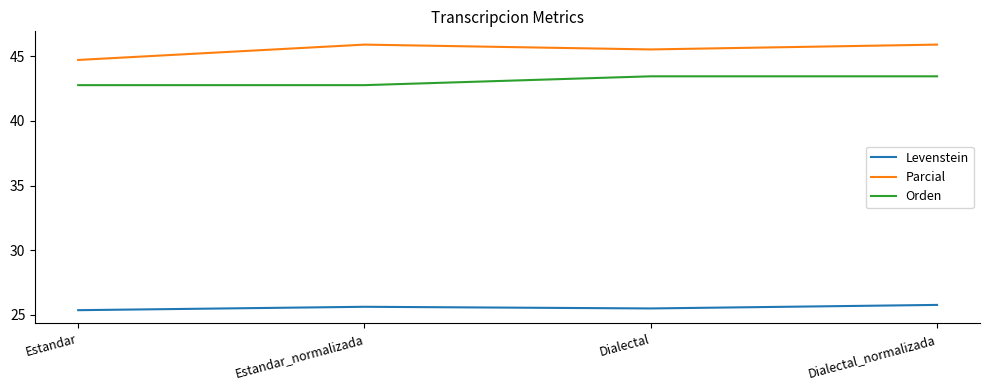

What is the approximate value of Orden at Estandar?

42.8